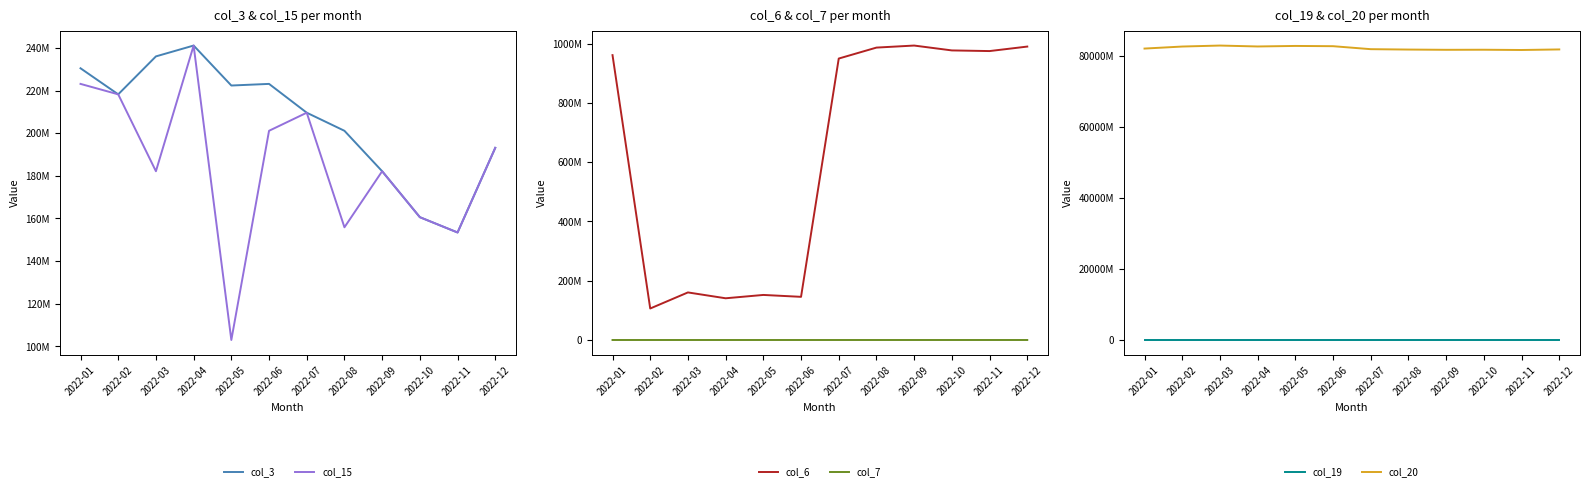

What is the difference between the maximum and minimum values in the col_15 series?

138116376